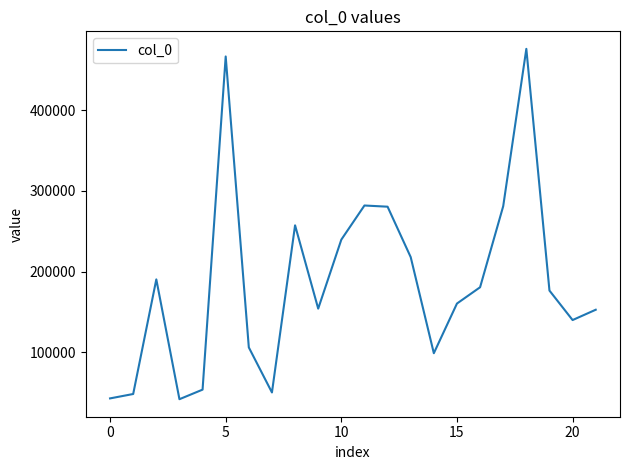

What is the minimum value shown in the chart?

41892